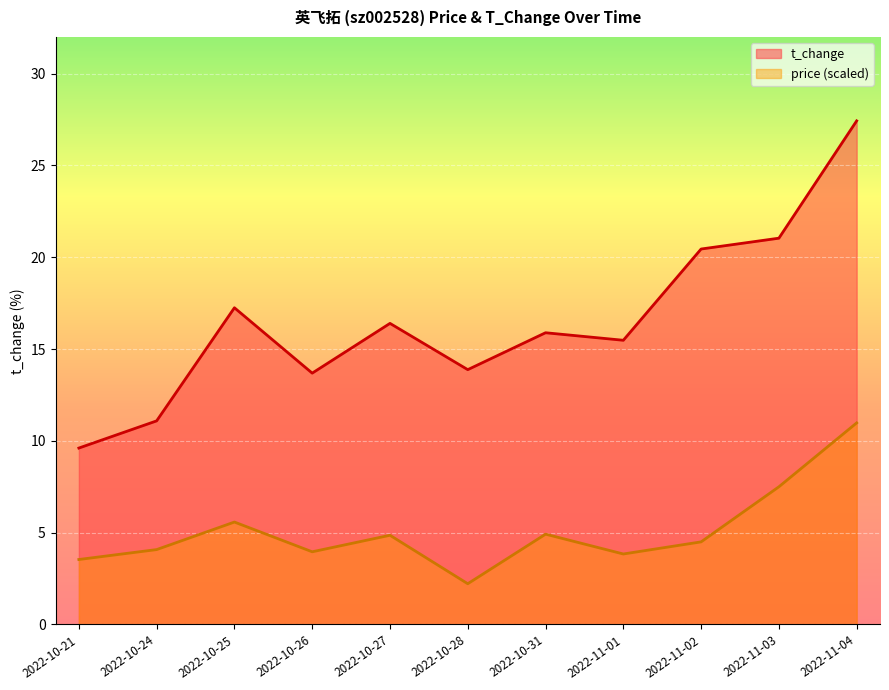

What are all the series names shown in the legend?

t_change, price (scaled)